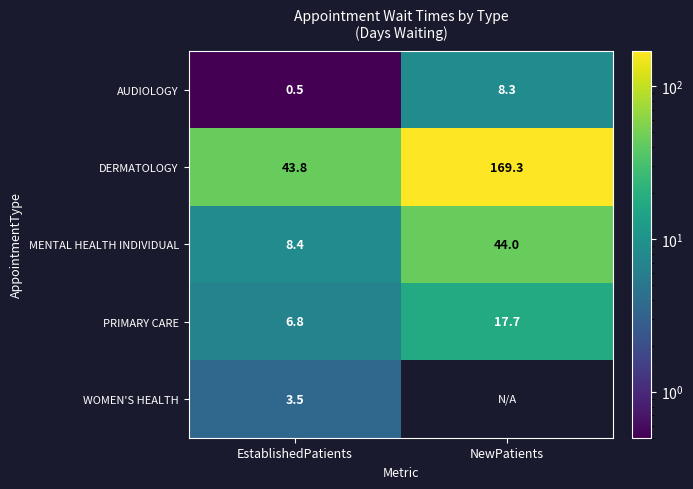

Is the value of PRIMARY CARE at EstablishedPatients greater than the value of DERMATOLOGY at EstablishedPatients?

No